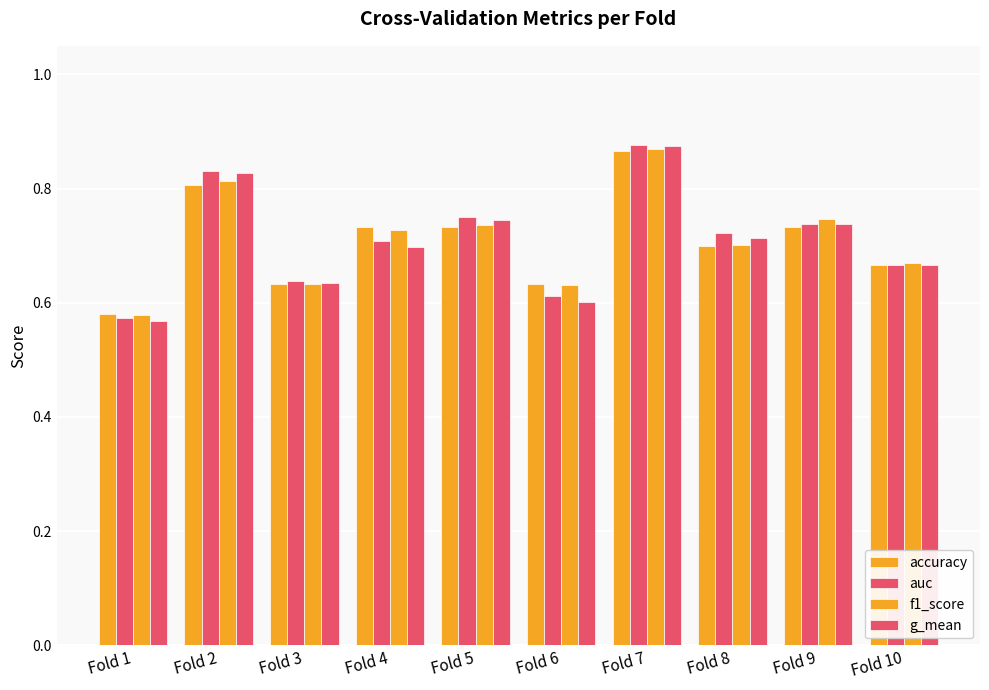

How many categories are shown in the chart?

10